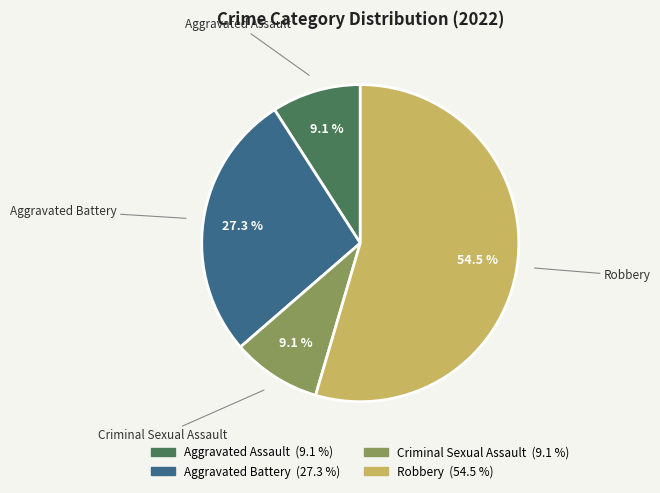

Does Robbery account for over 50% of the chart?

Yes